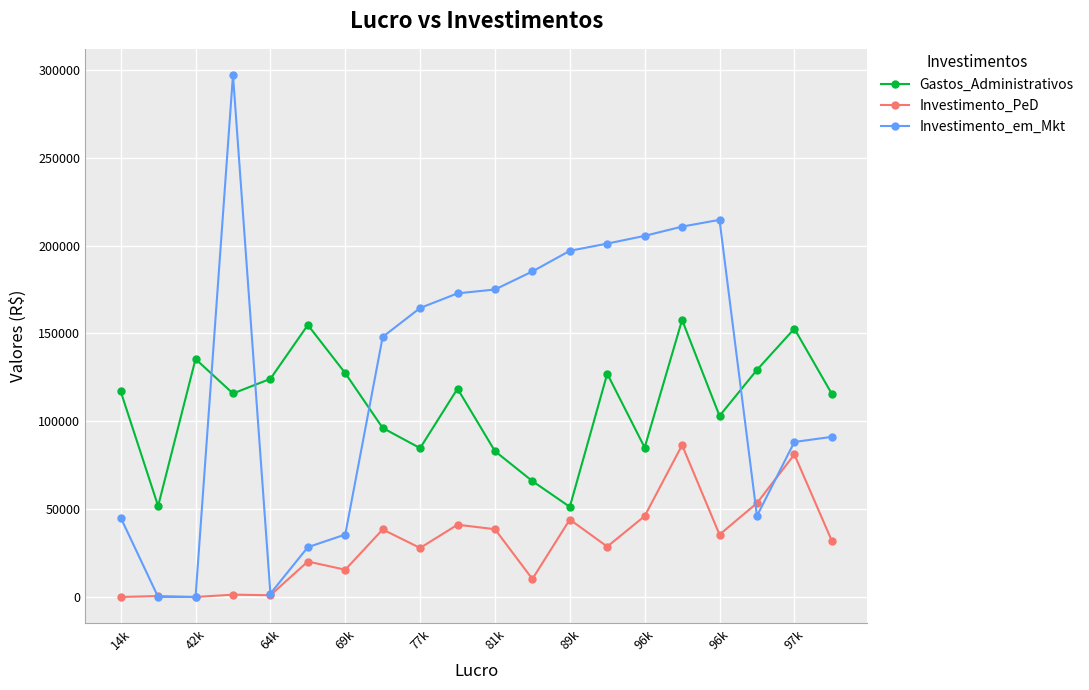

Which series has the widest spread of values?

Investimento_em_Mkt